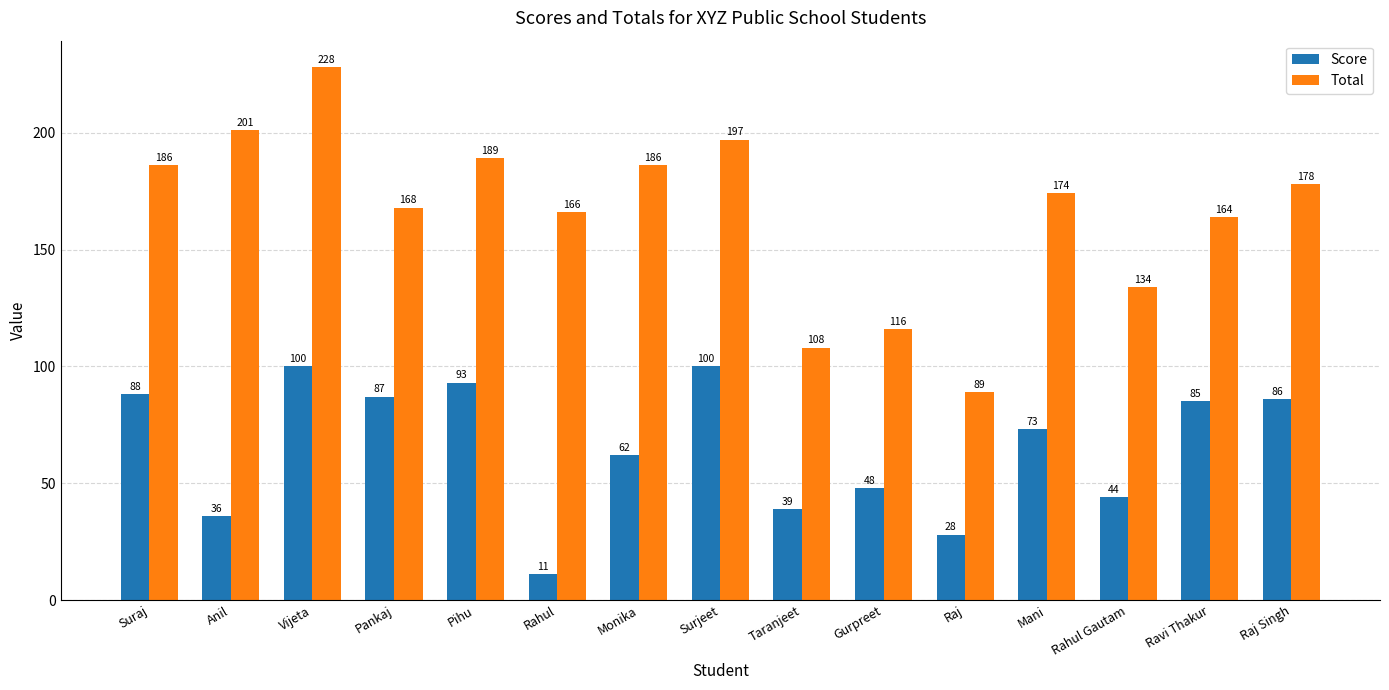

How many bars are there in total?

30